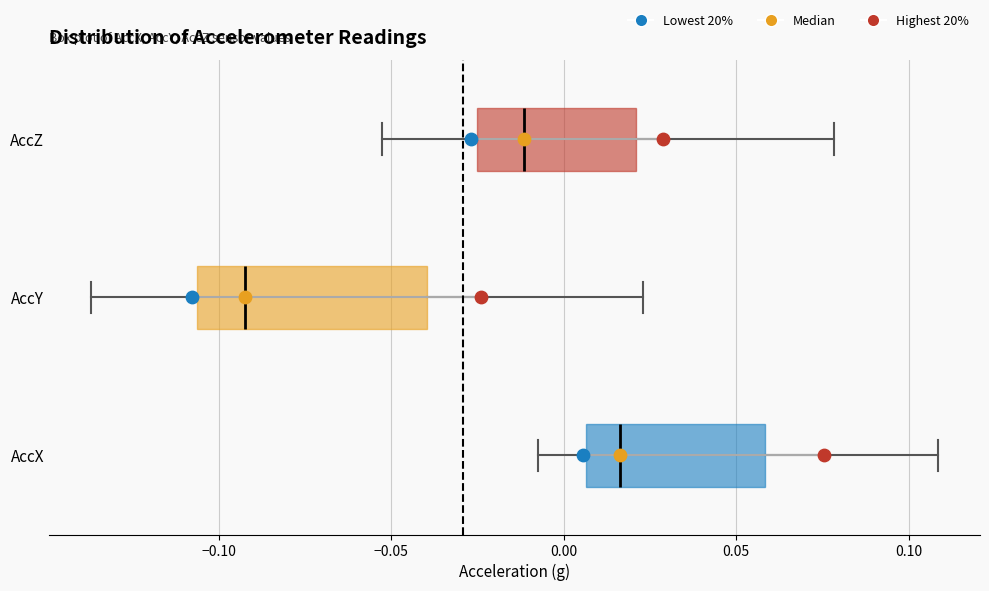

Reading bottom to top, transcribe this box plot: for each box, give where its median line is, the range the box spans, and where its two whiskers end, as read against the x-axis. The values are not printed on the chart, so give them approximately, as read against the axis.

AccX: median 0.015, box 0.005 to 0.060, whiskers -0.005 to 0.110
AccY: median -0.090, box -0.105 to -0.040, whiskers -0.135 to 0.025
AccZ: median -0.010, box -0.025 to 0.020, whiskers -0.055 to 0.080